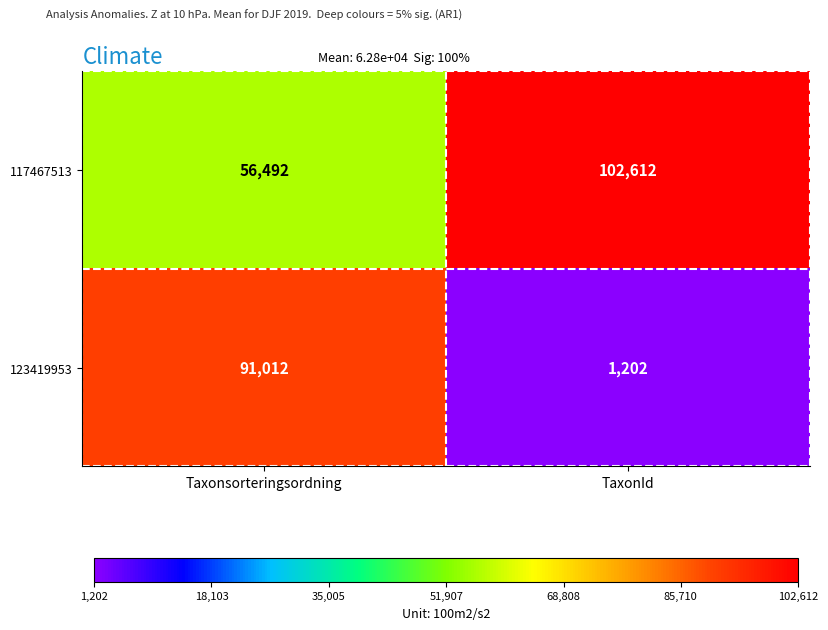

At which category is the sum across all series the highest?

Taxonsorteringsordning